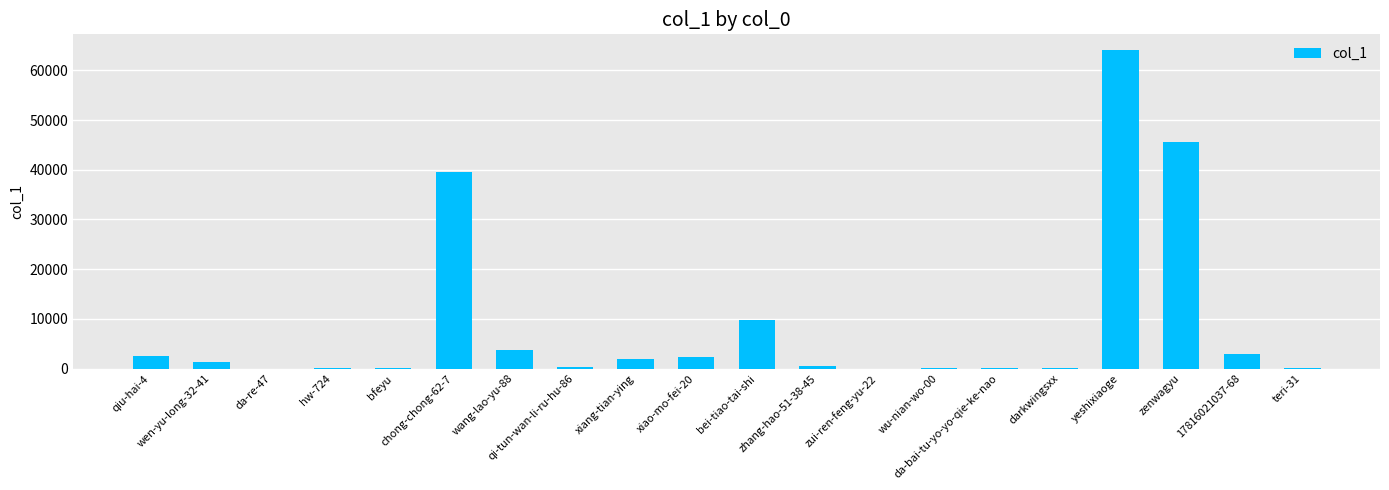

Is it true that the value at da-re-47 is 4?

True